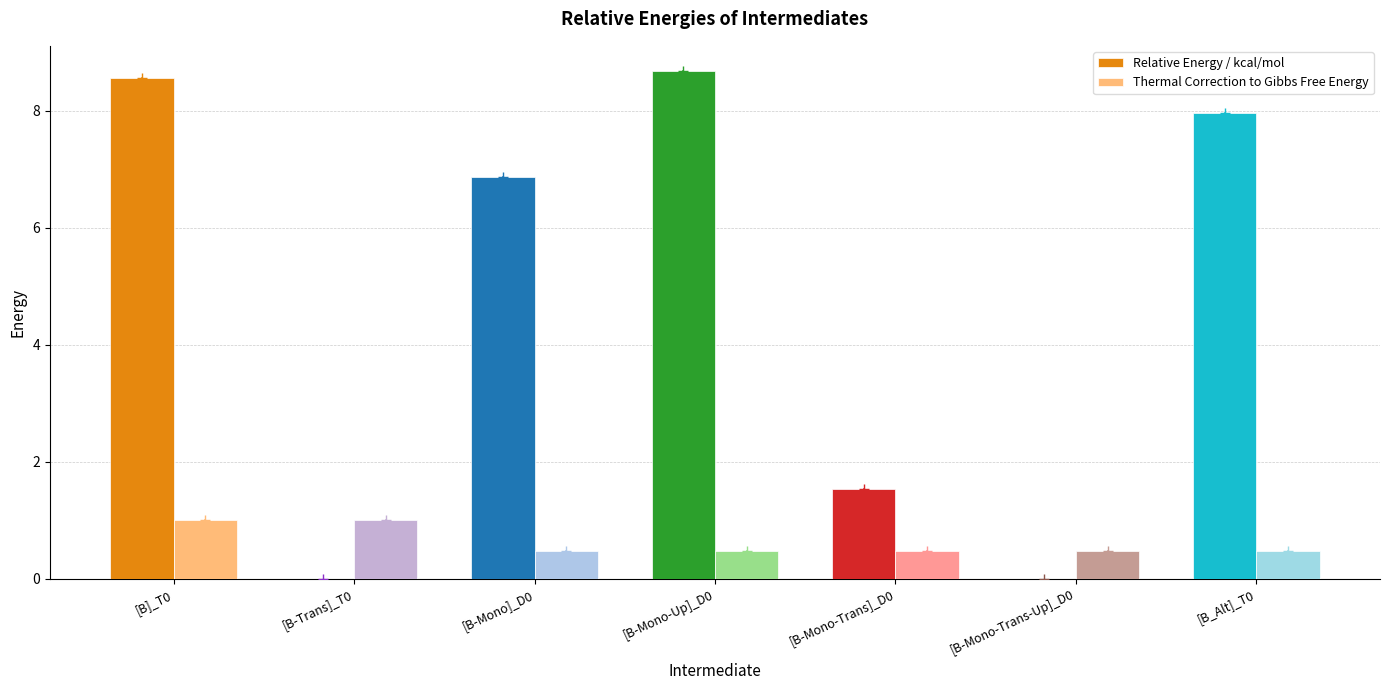

At which category is the sum across all series the highest?

[B]_T0